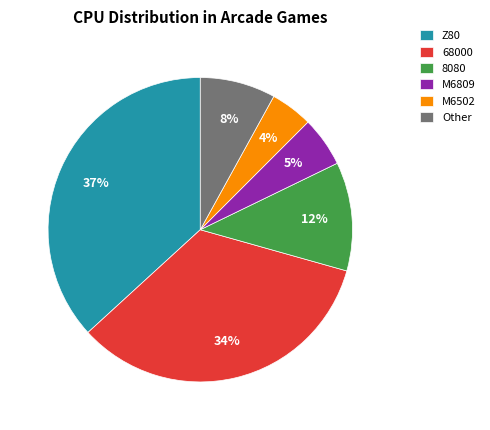

Is it true that 68000 is 34% of the pie?

True